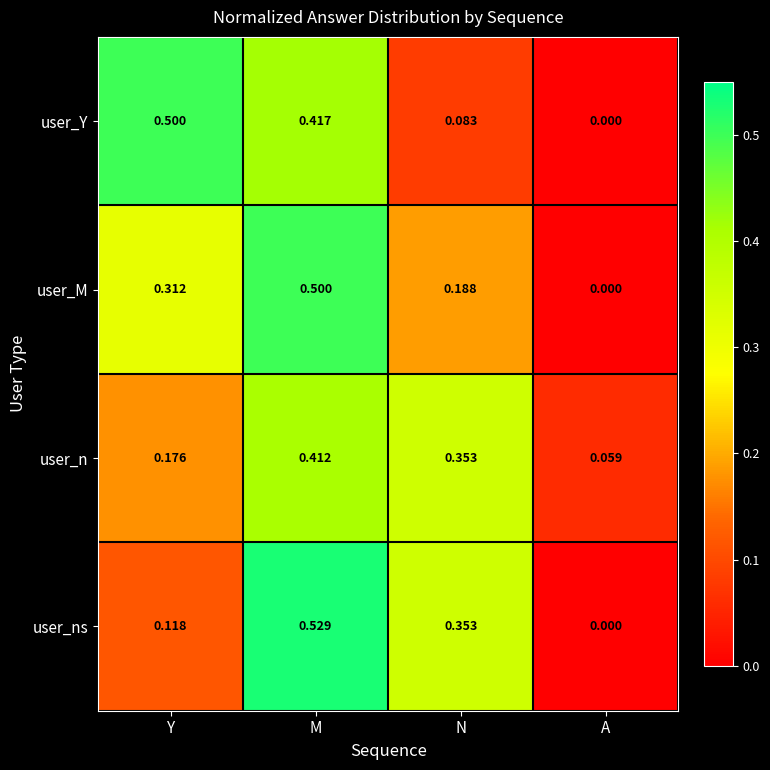

Which series has the widest spread of values?

user_ns